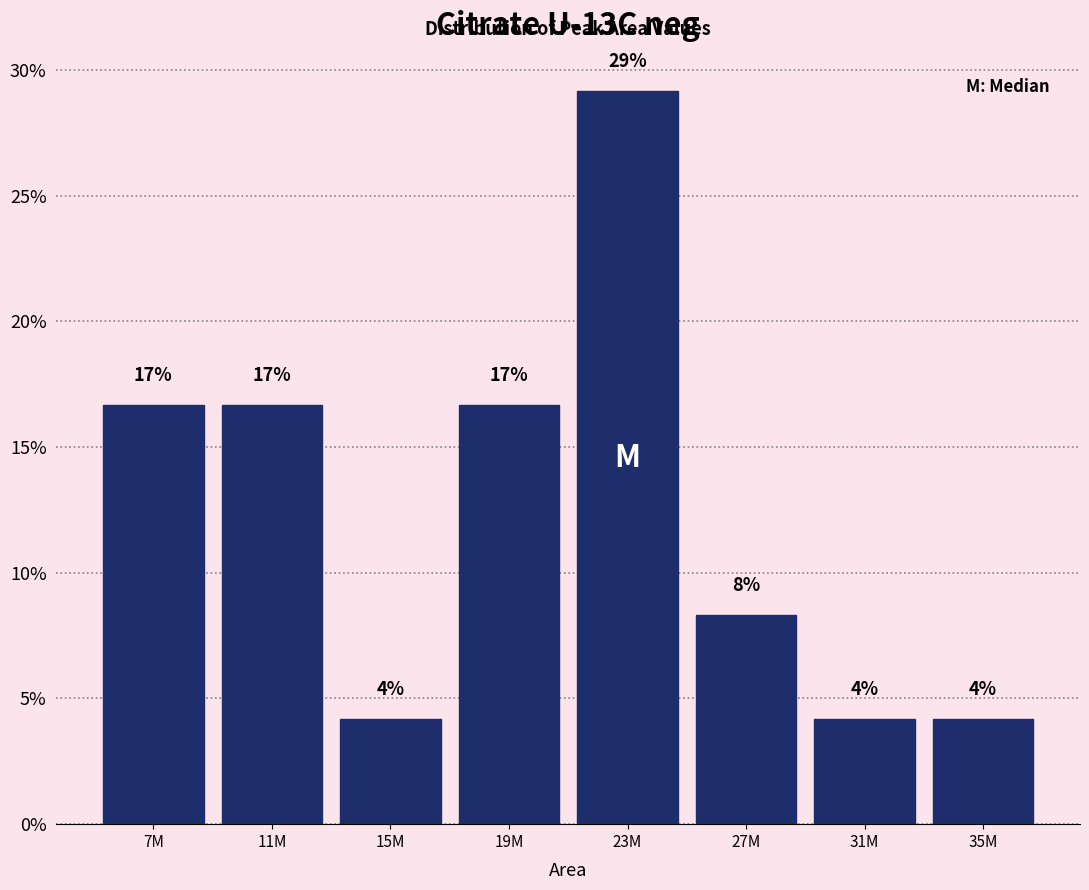

How many bars are there in total?

8